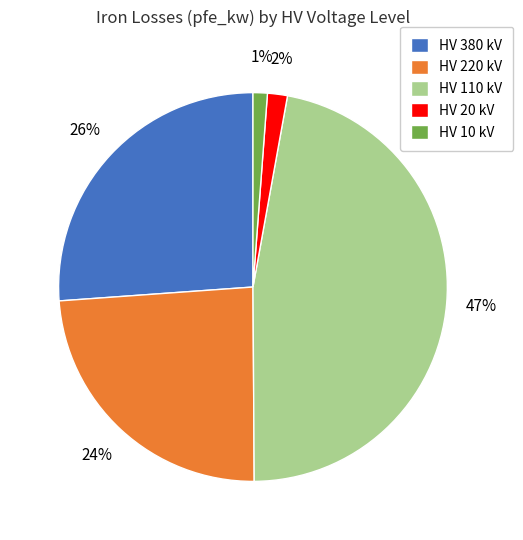

Count the number of slices in the pie.

5